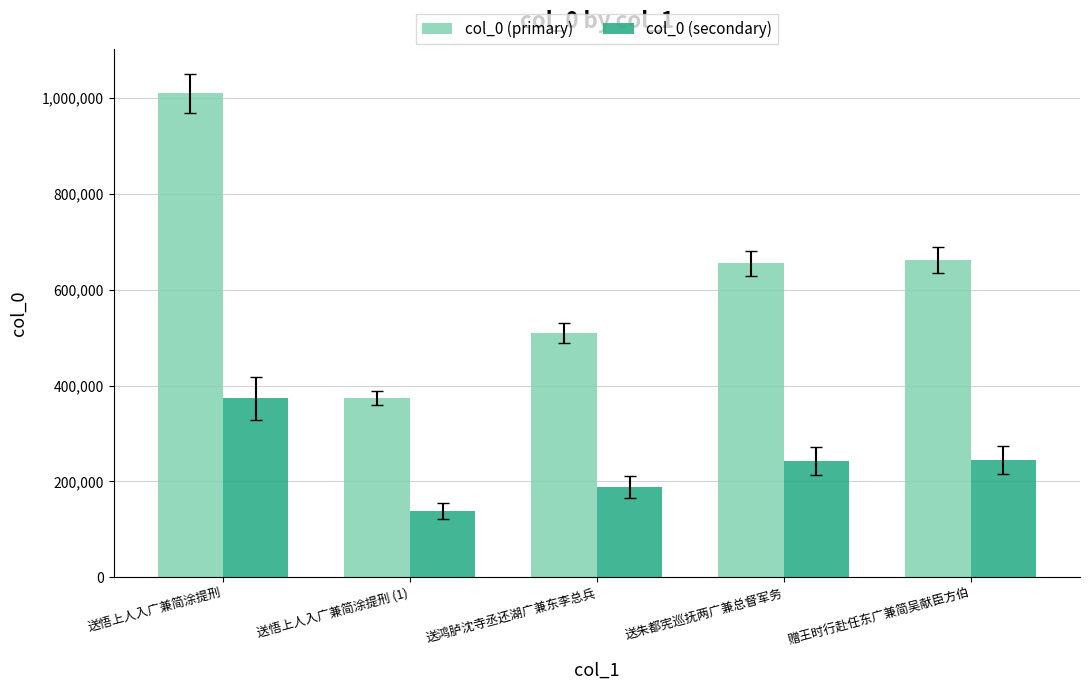

The col_0 (primary) series shows 627879.1 at 送悟上人入广兼简涂提刑 (1). True or false?

False